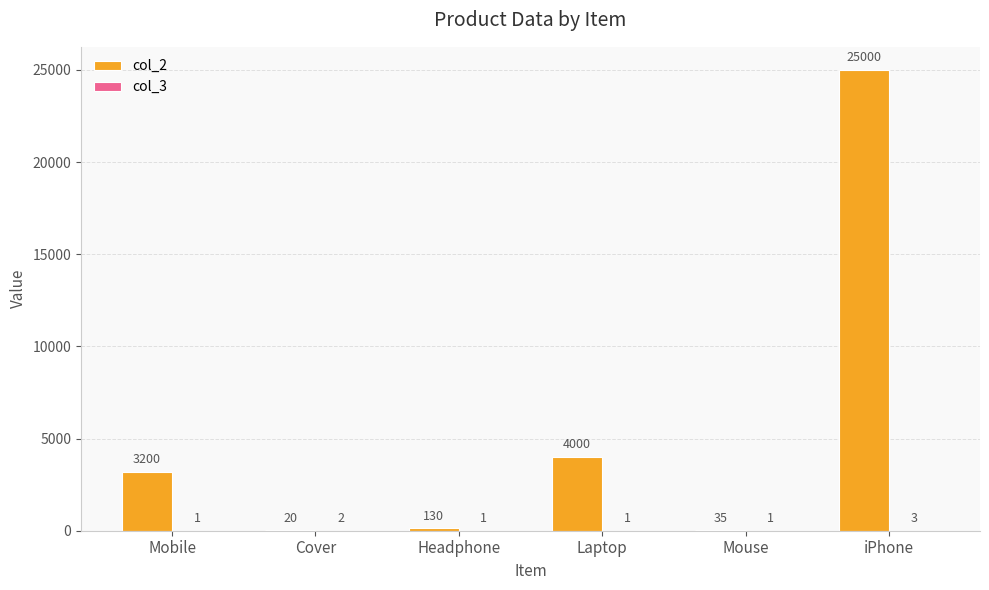

Which series changed the most between Headphone and Laptop?

col_2